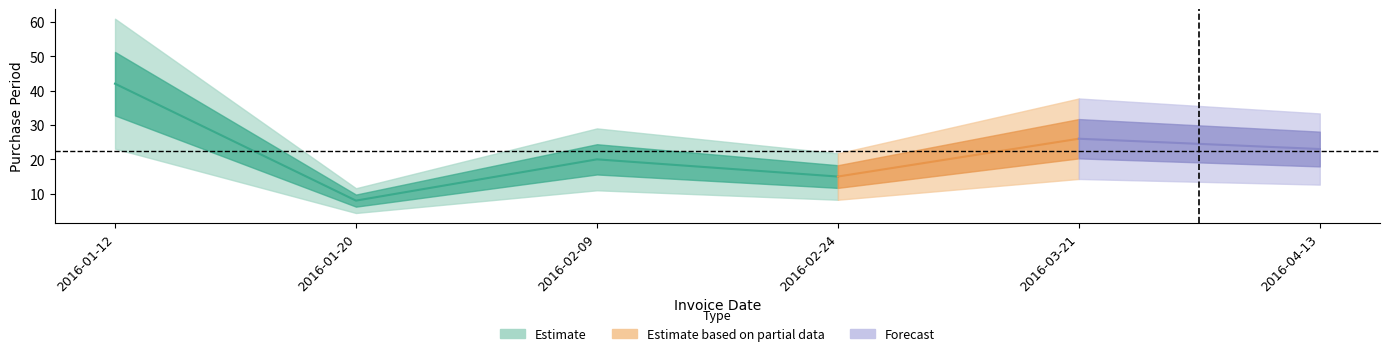

What is the minimum value shown in the chart?

8